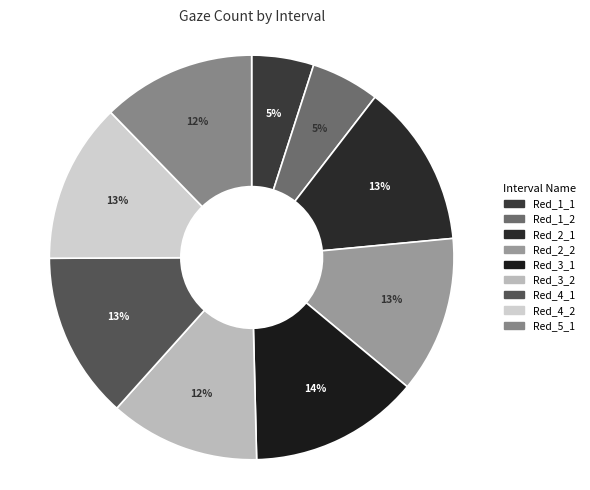

Count the number of slices in the pie.

9